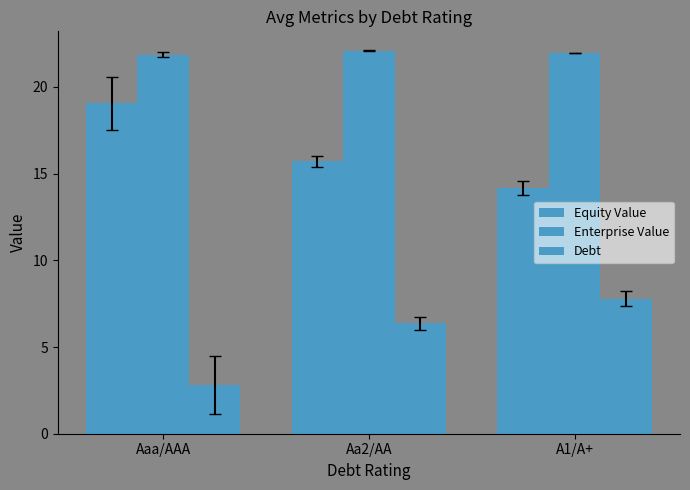

How many data points does each series have?

3